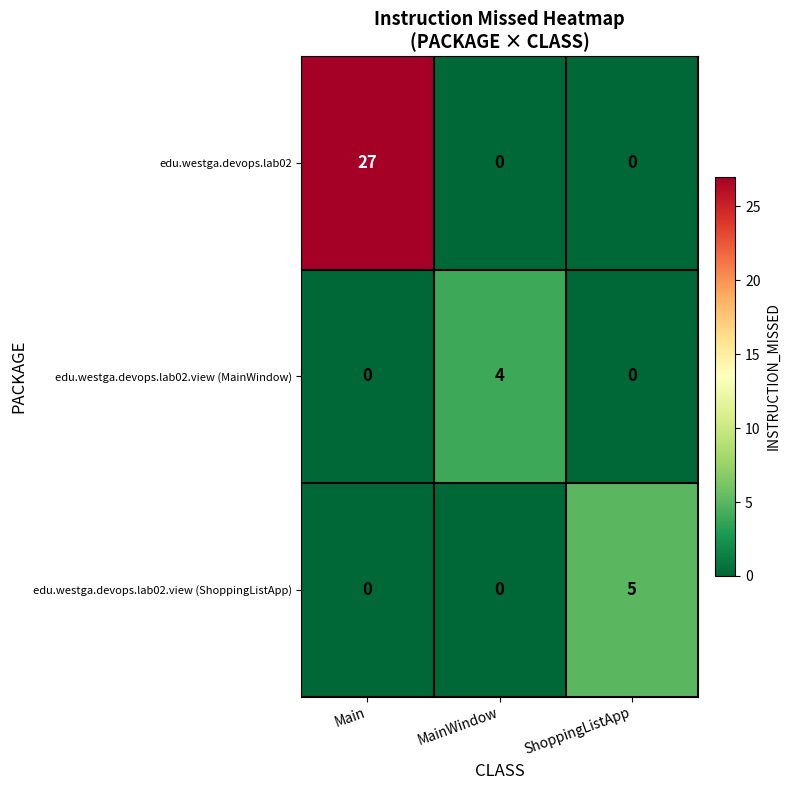

How many series are shown in this chart?

3